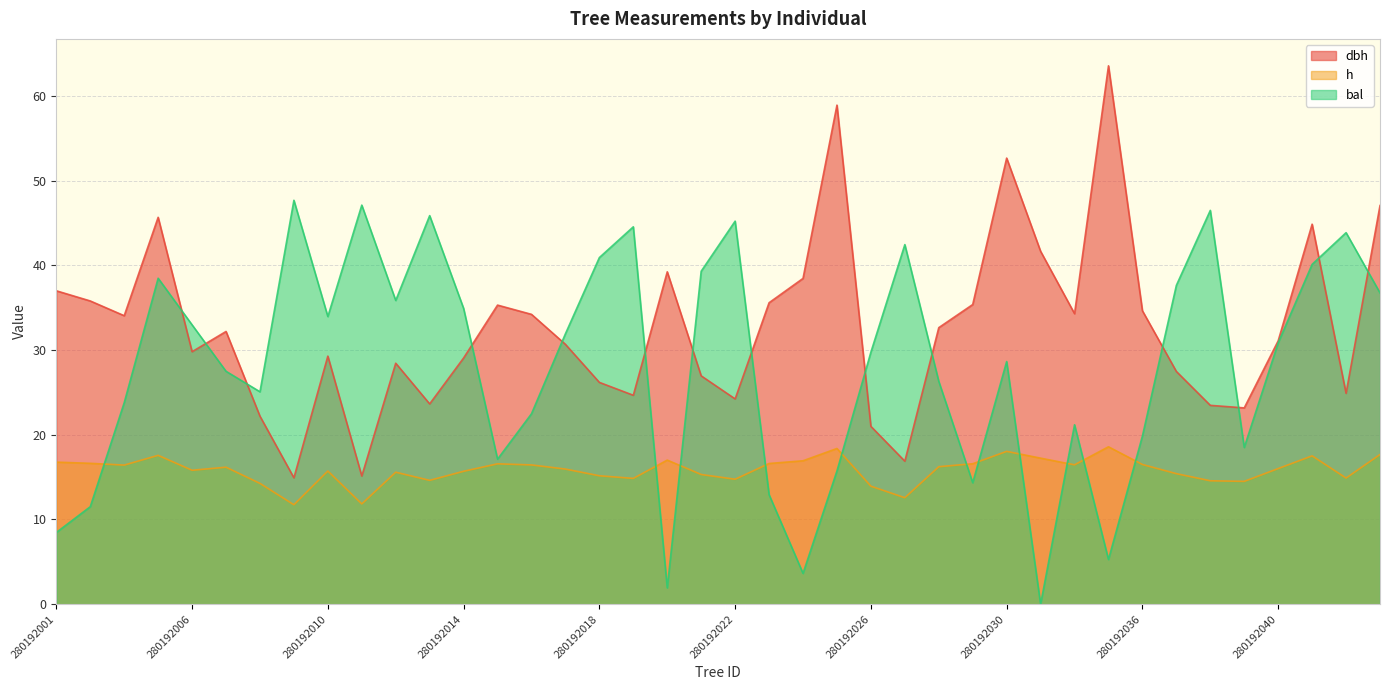

Does the chart display data point markers on the line(s)?

No